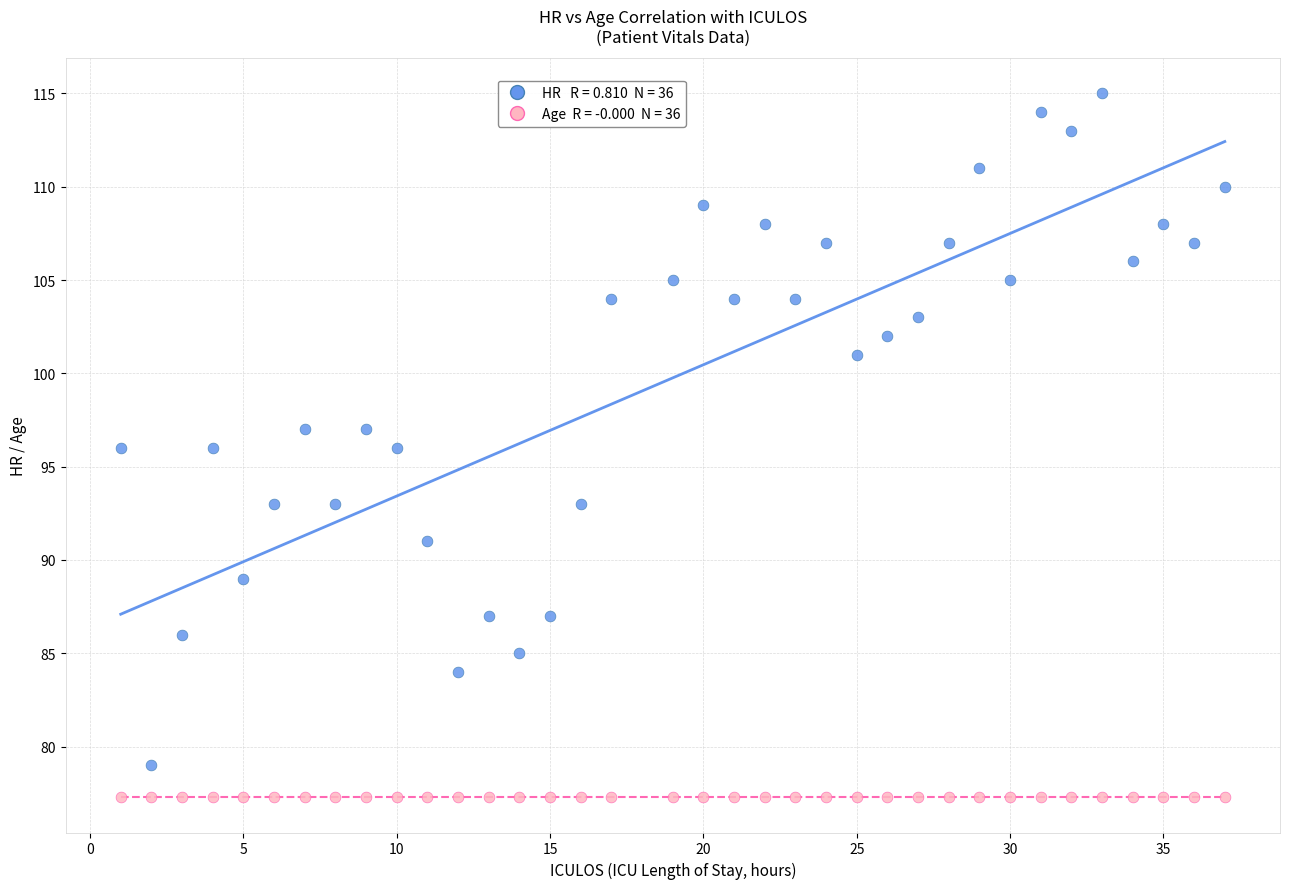

Count the number of points in this scatter plot.

72